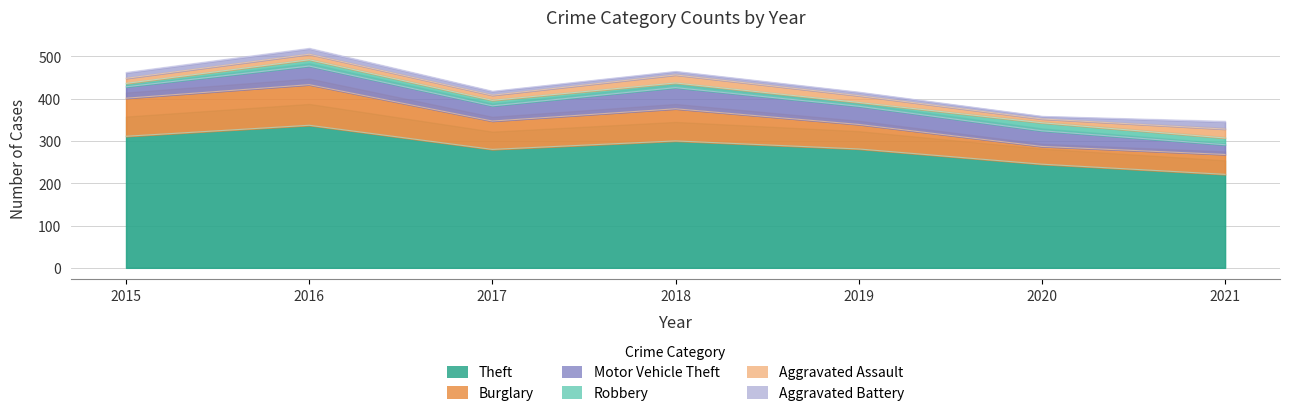

What is the value of the Robbery point at the 3rd from the left?

13